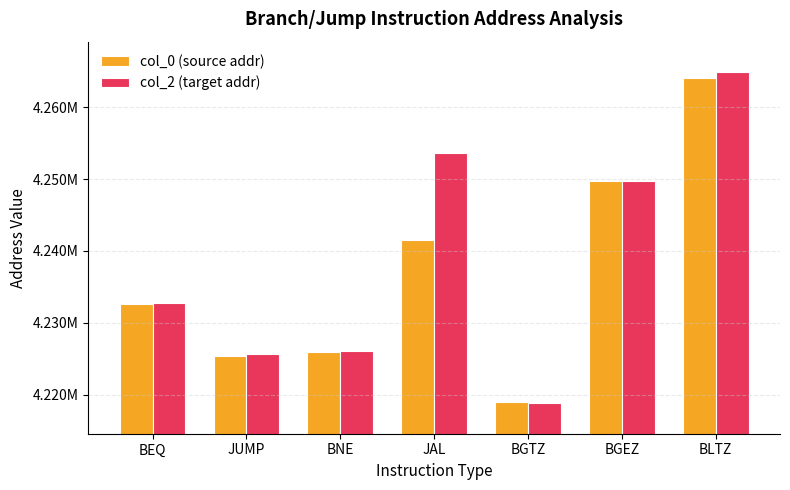

Are the bars grouped side by side (vs. stacked)?

Yes